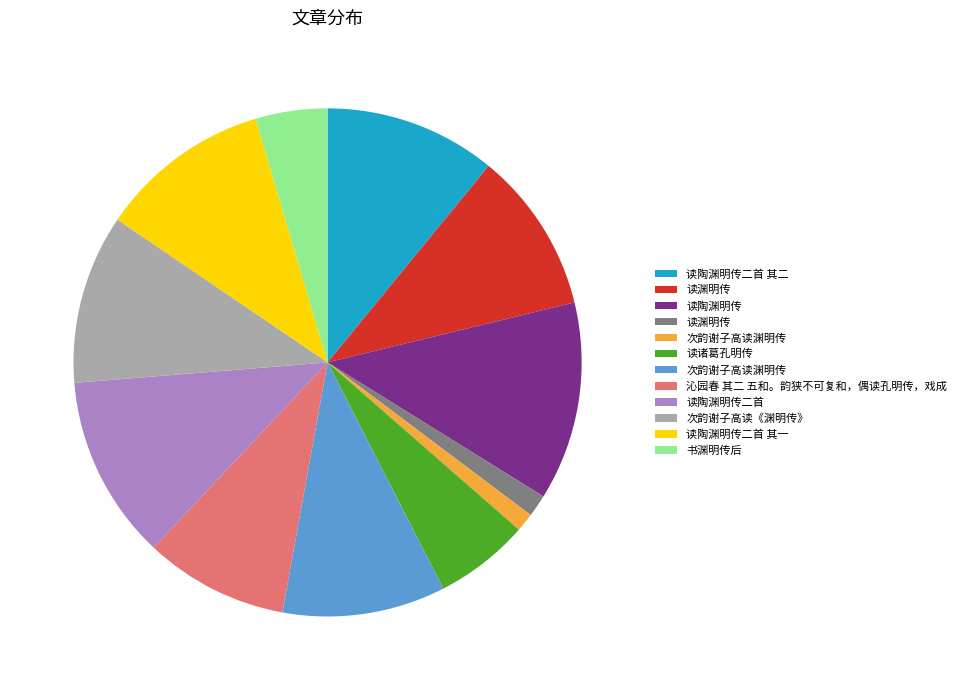

Is there a majority slice in this chart?

No